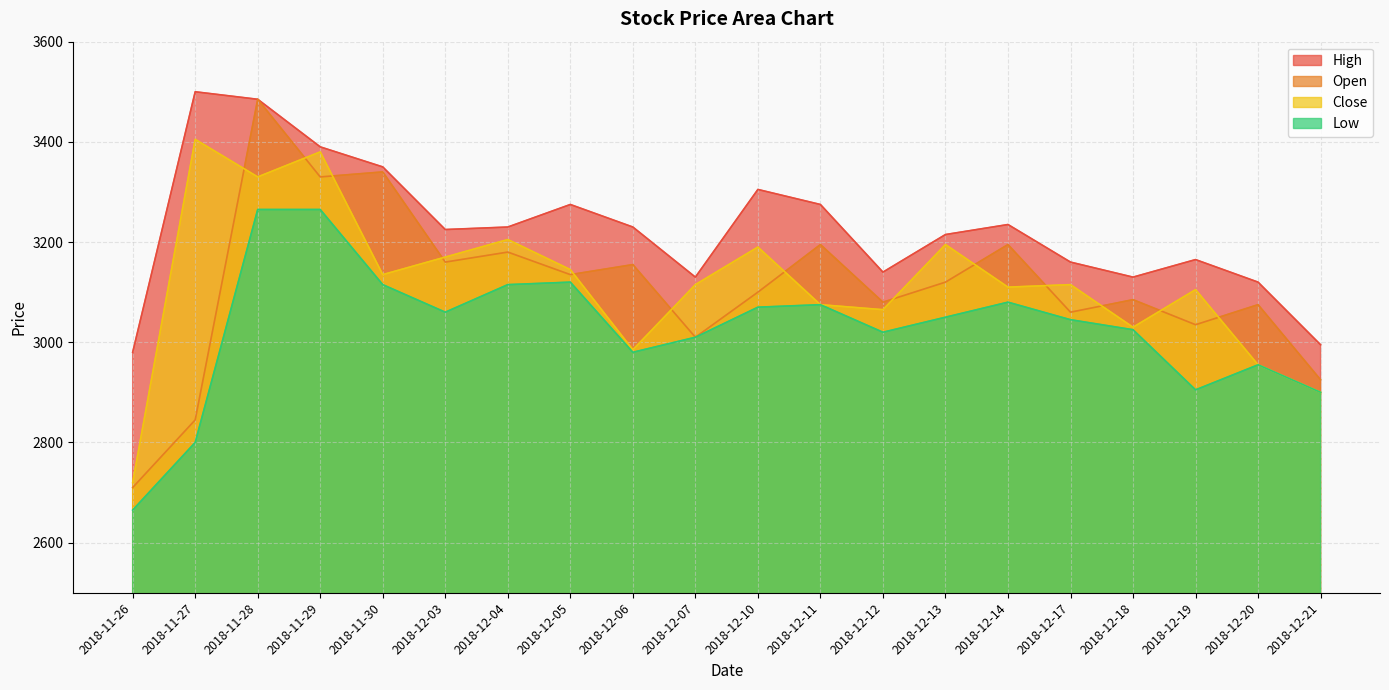

In Close, how many points are higher than both neighbors (excluding endpoints)?

7